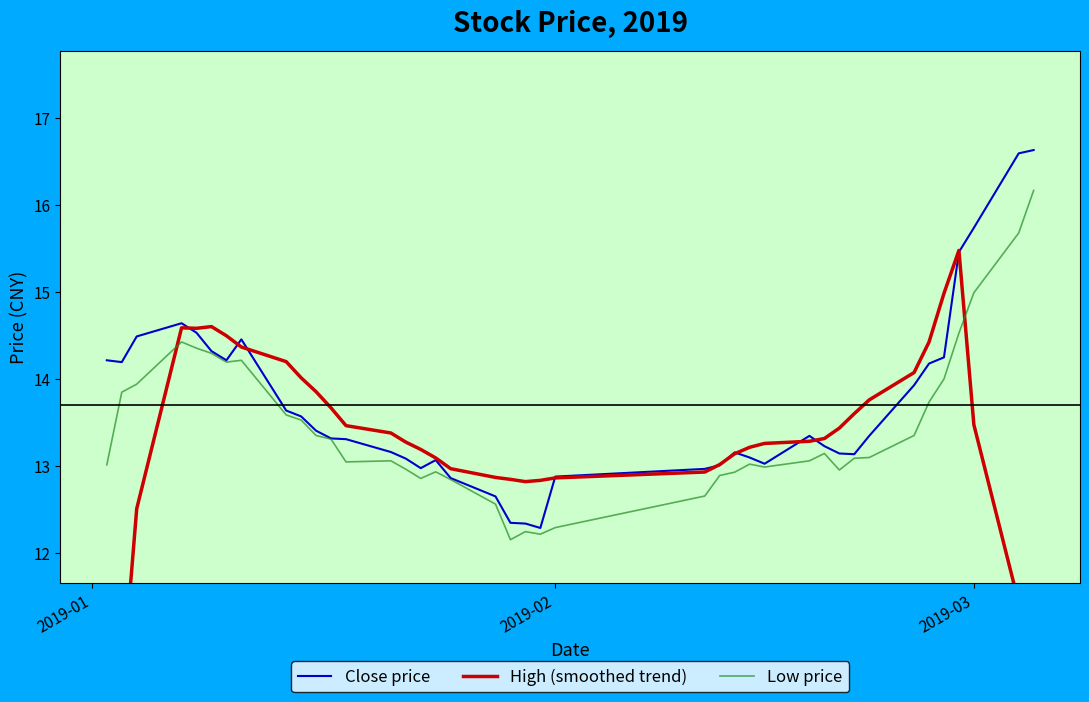

What is the difference between the maximum and minimum values in the Low price series?

4.0